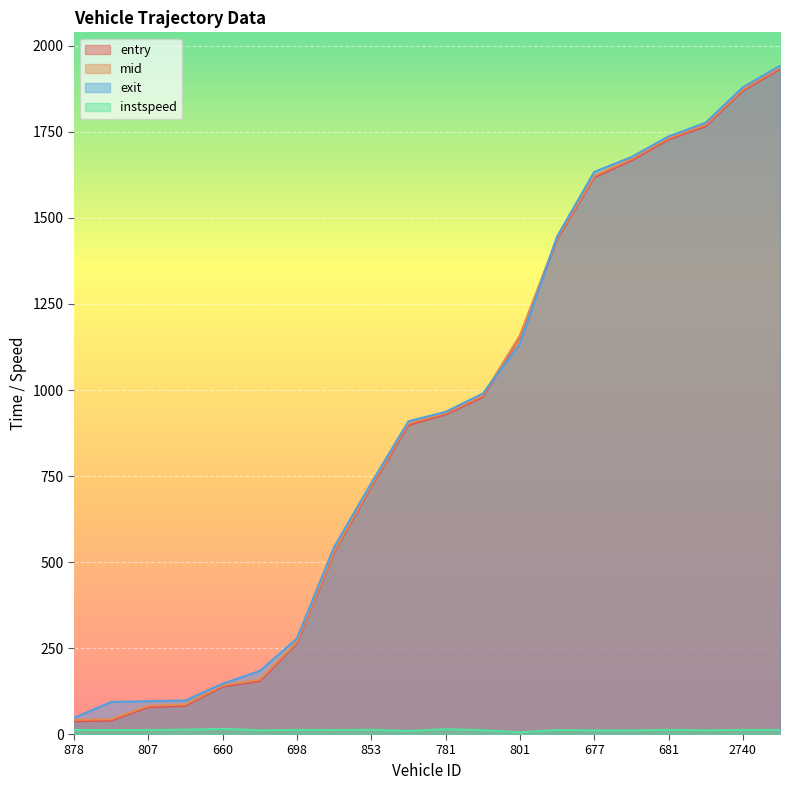

What is the average value of the entry series?

901.0